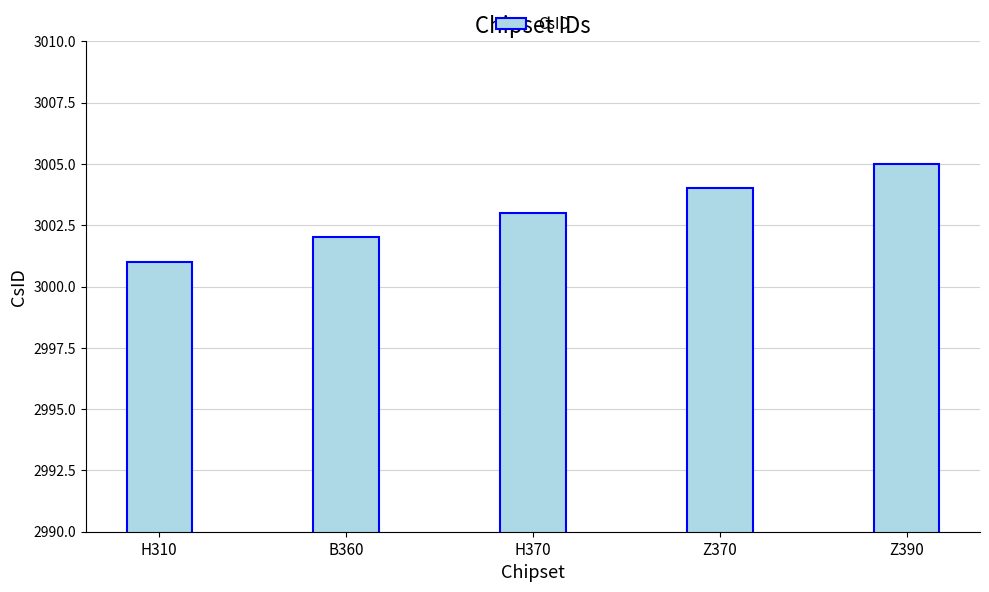

What is the difference between the values at B360 and H370?

1